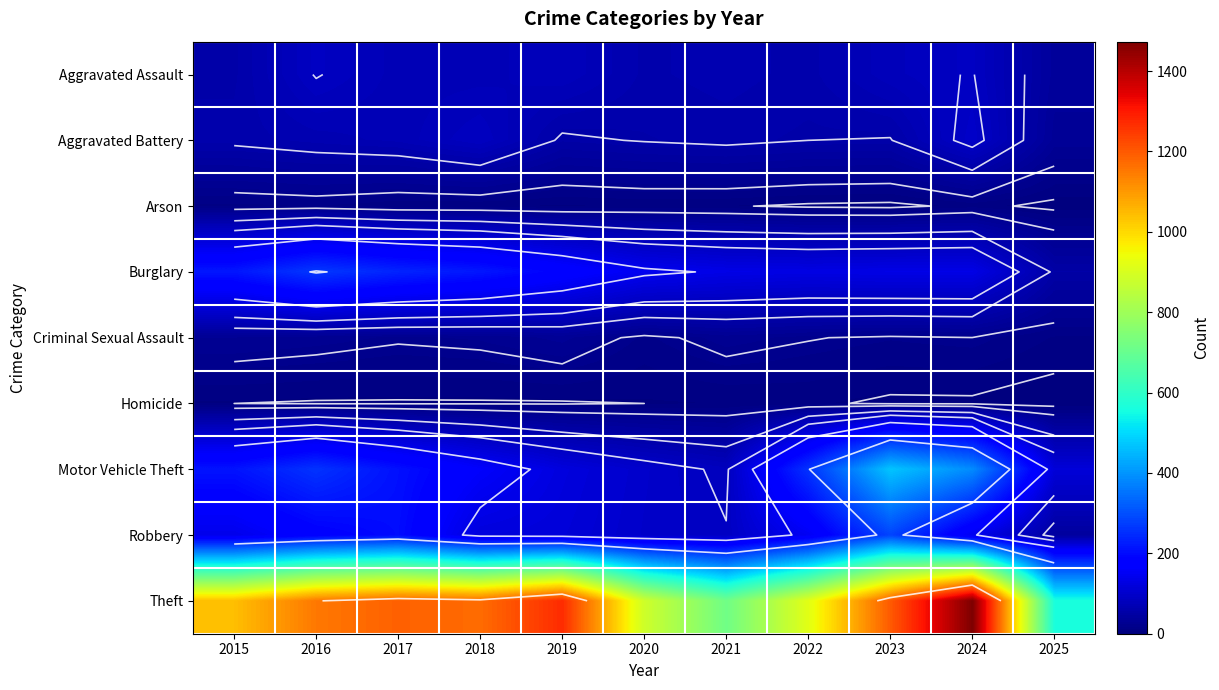

Which category has the highest value in the Theft series?

2024